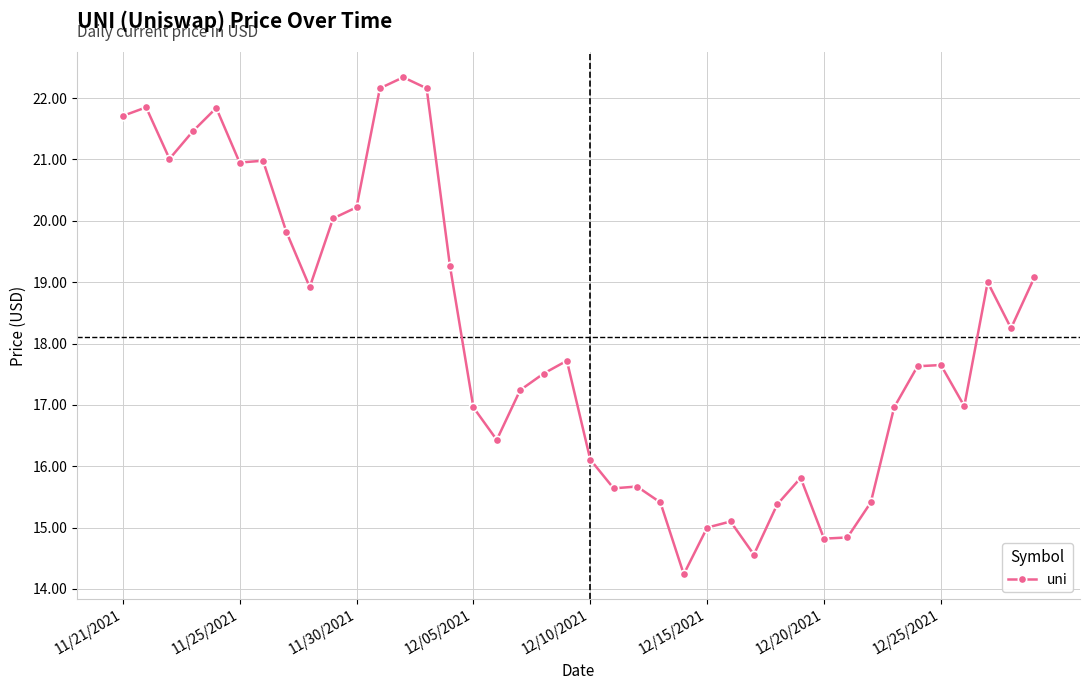

What is the value of the 29th point from the left?

15.4